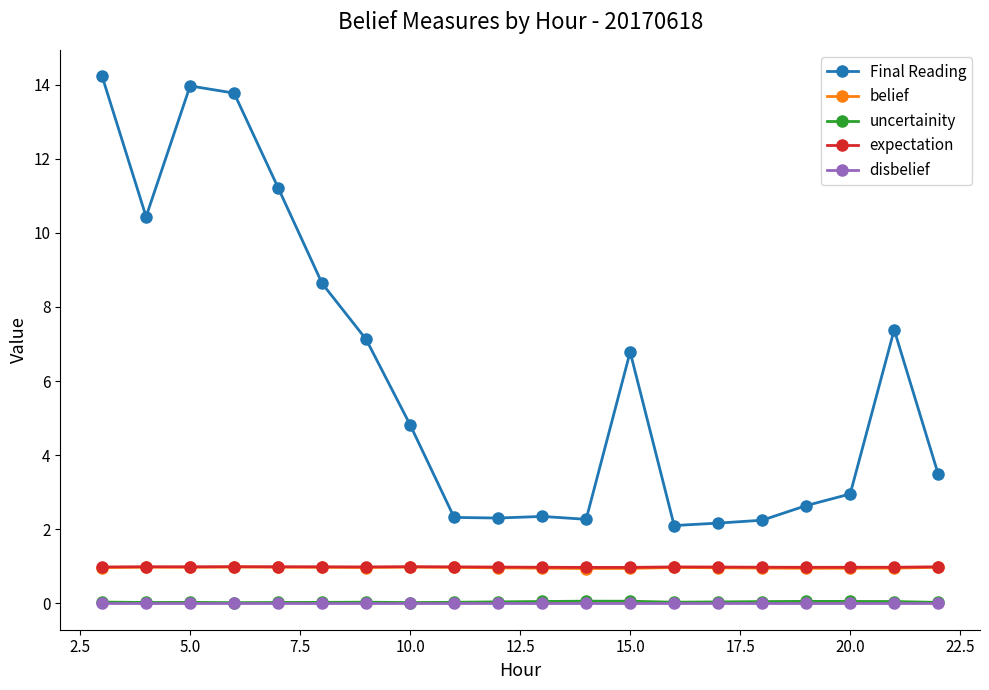

True or false: belief and expectation cross at least once.

False